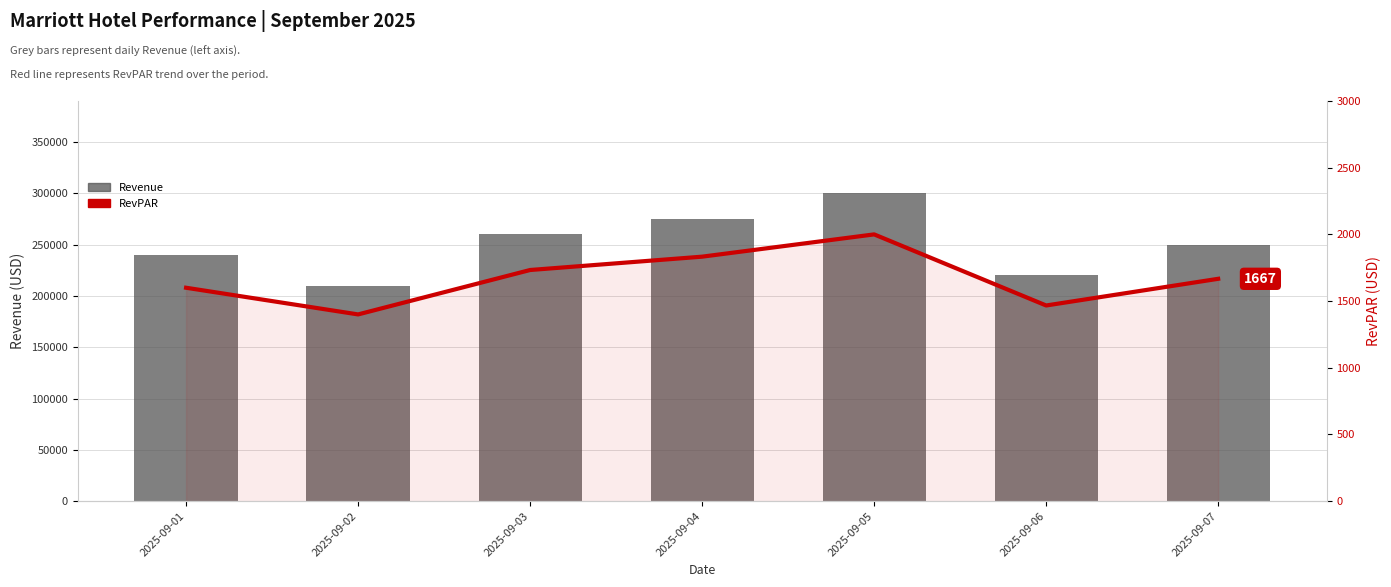

How many data points in Revenue are less than 250000?

3